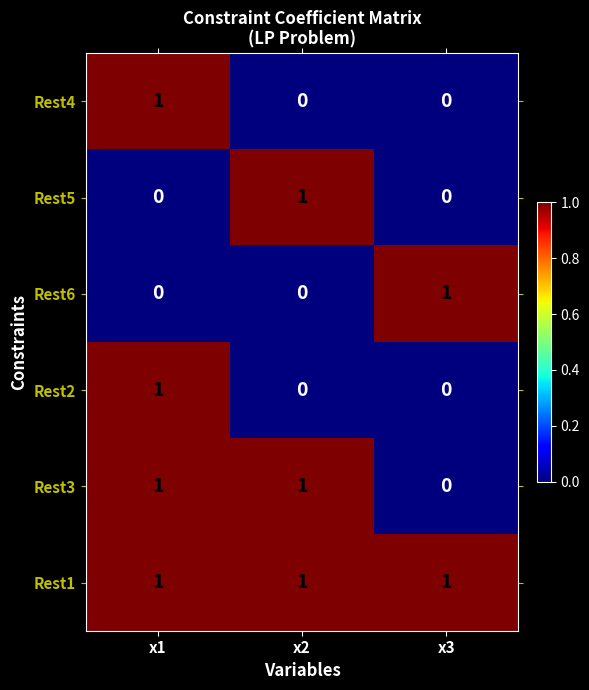

What is the total value across all series at x2?

3